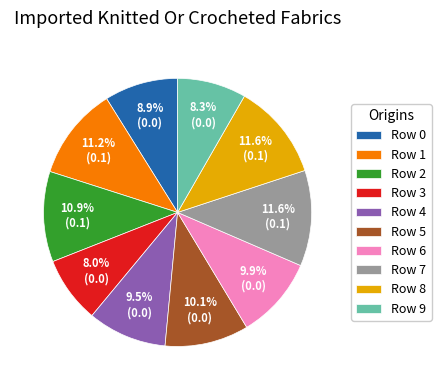

Is it true that Row 9 is 8% of the pie?

True